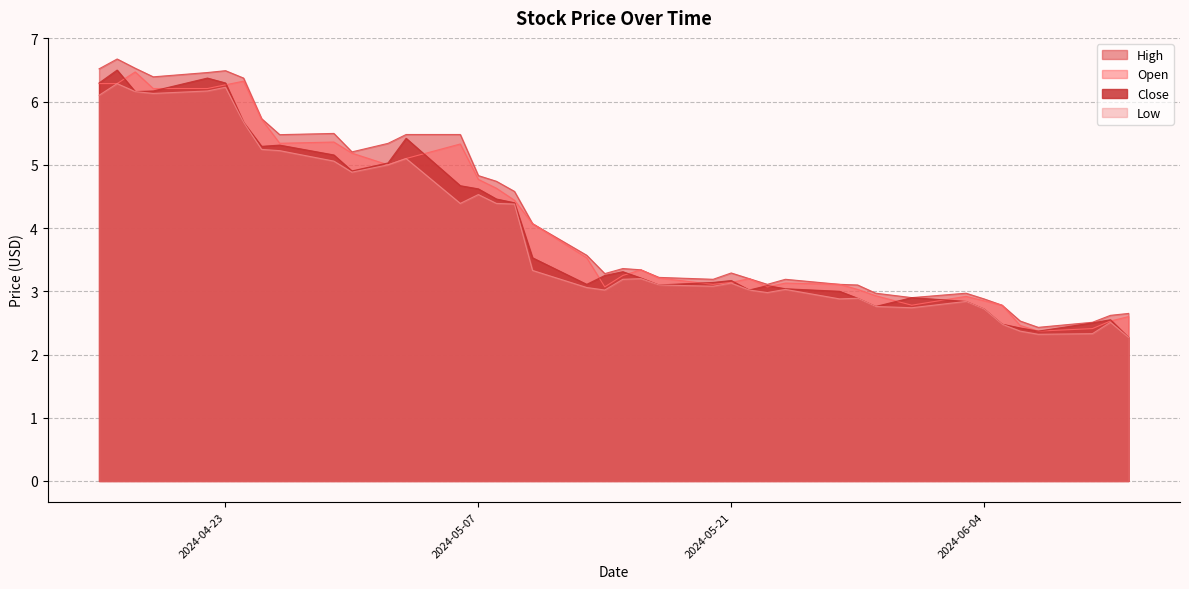

How many values in the Low series exceed 3?

27